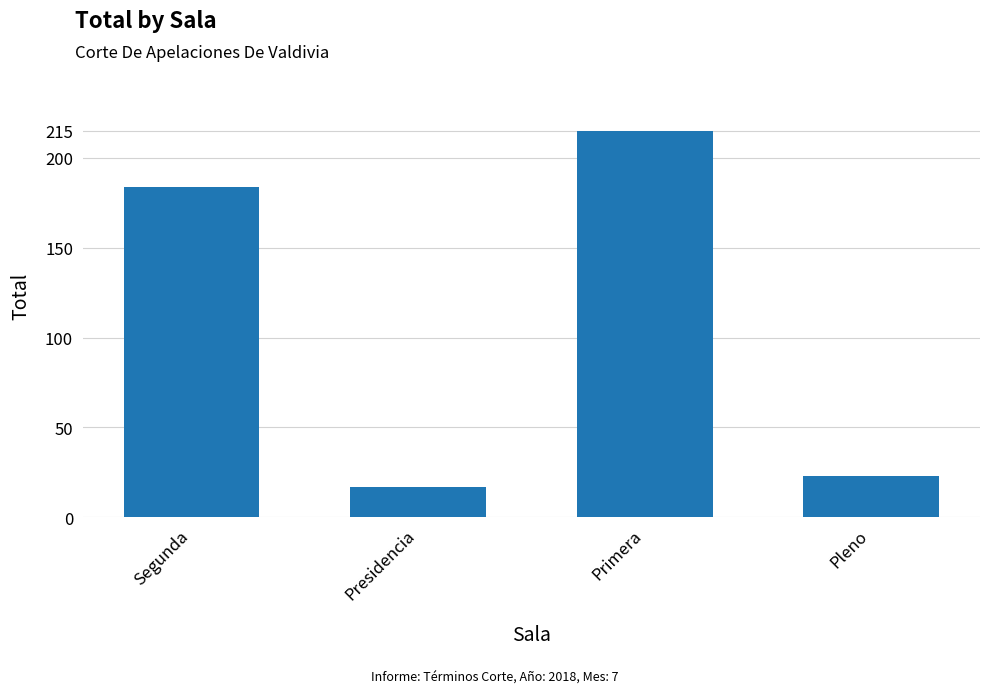

What is the sum of all values?

439